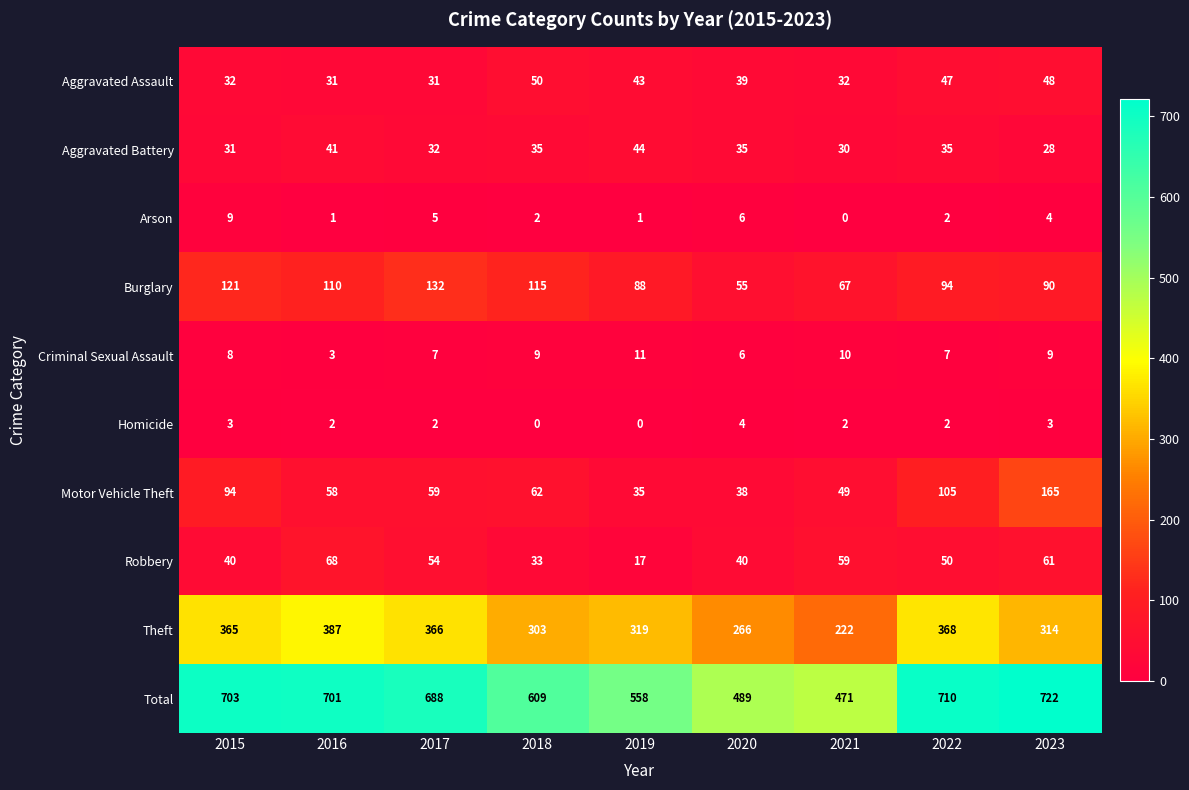

What is the spread (max minus min) of values at 2015?

700